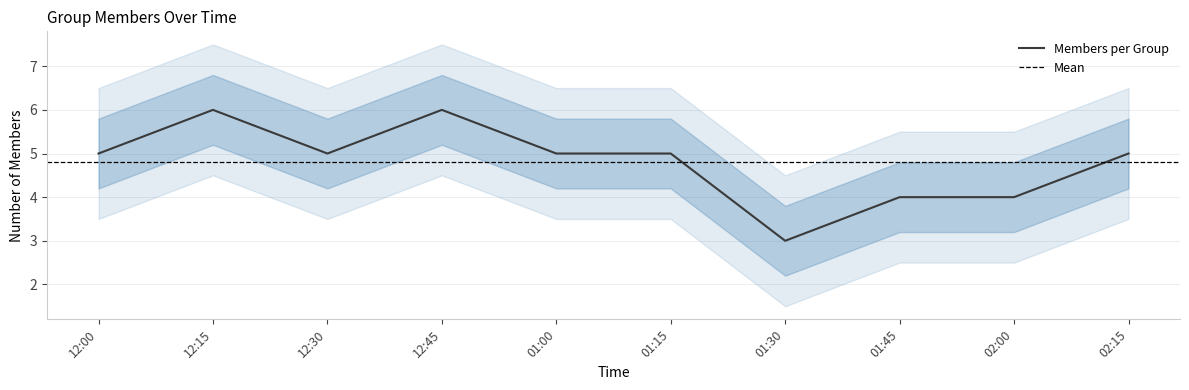

What is the label of the 10th point from the right?

12:00